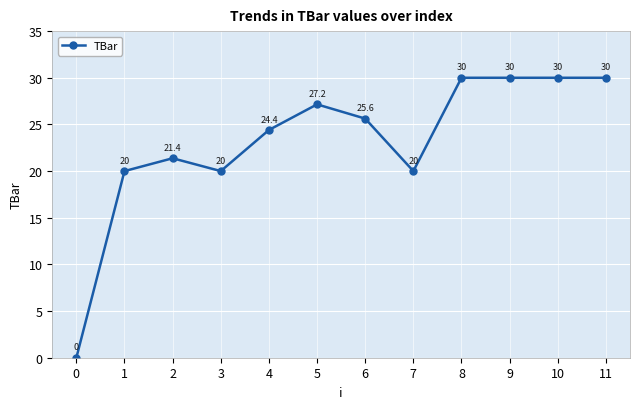

At which category does the data reach its first local valley?

3